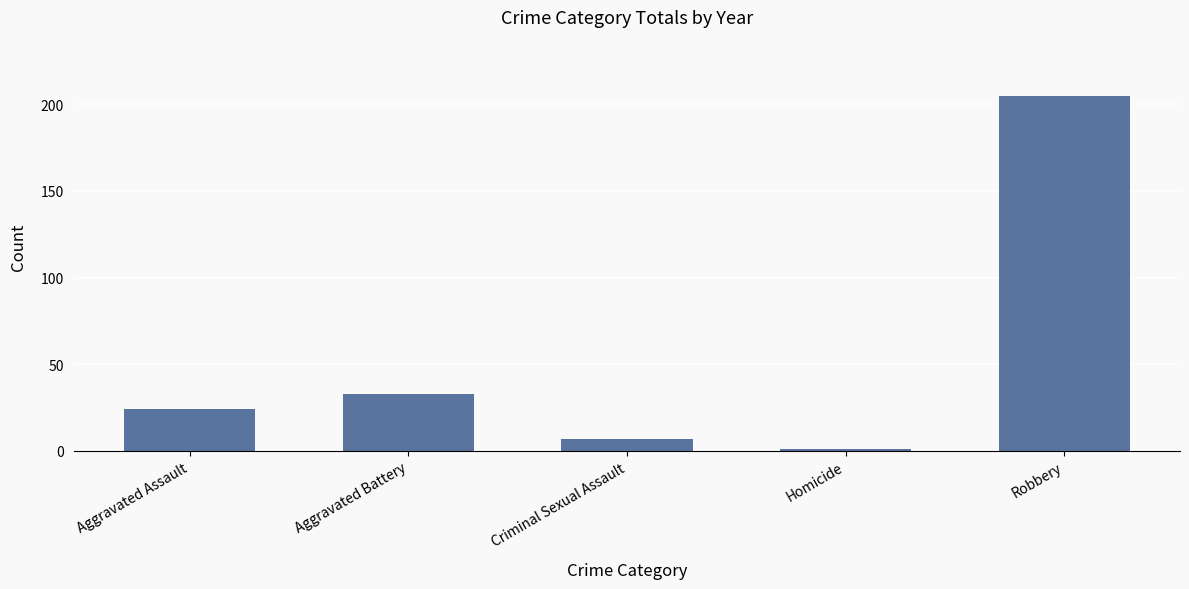

Reading right to left, extract all data points from this chart.

205	1	7	33	24